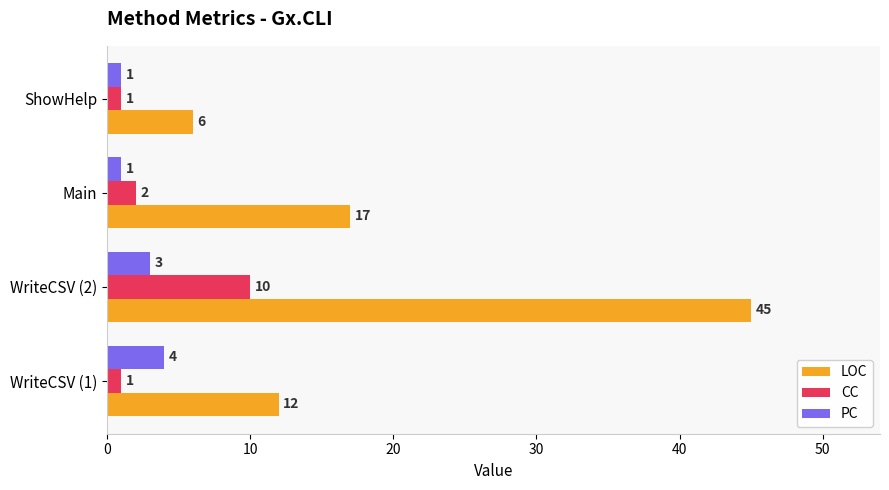

List the series in order of their peak value, lowest first.

PC, CC, LOC